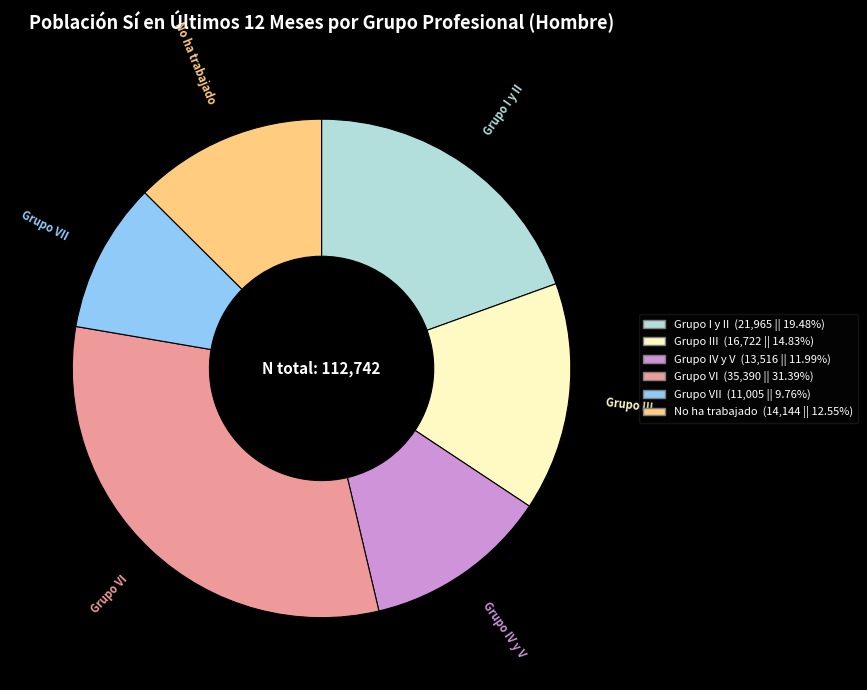

Does any single category account for the majority?

No